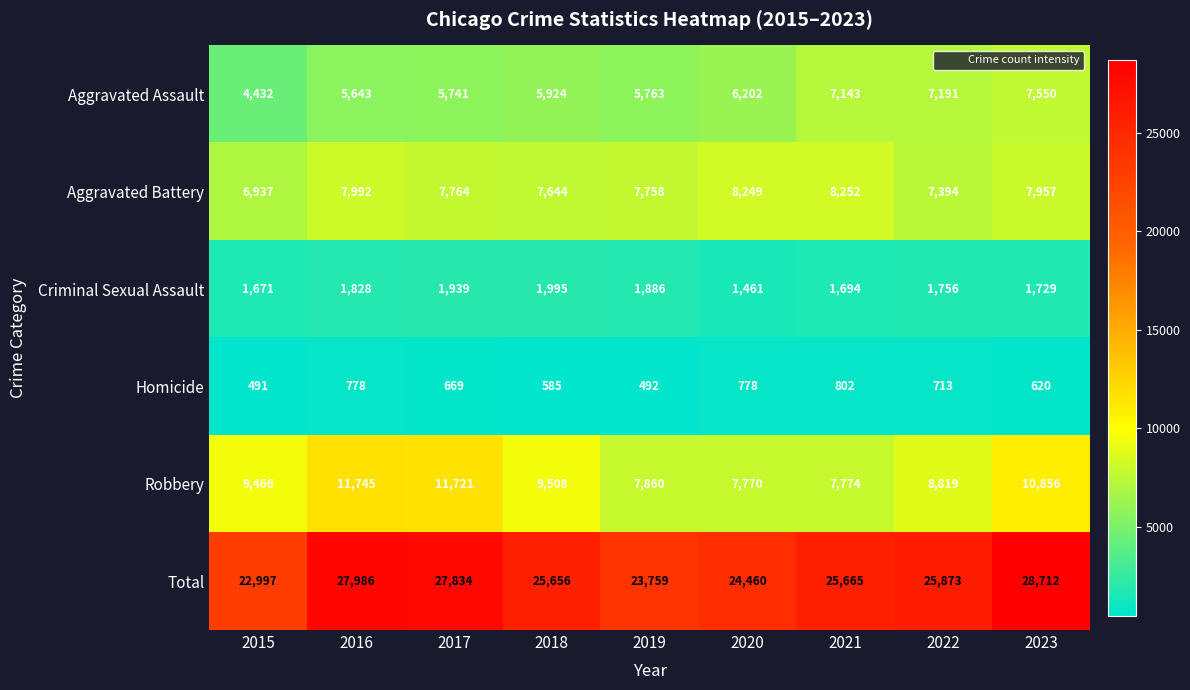

Where is Criminal Sexual Assault nearest to the value 1728?

2023